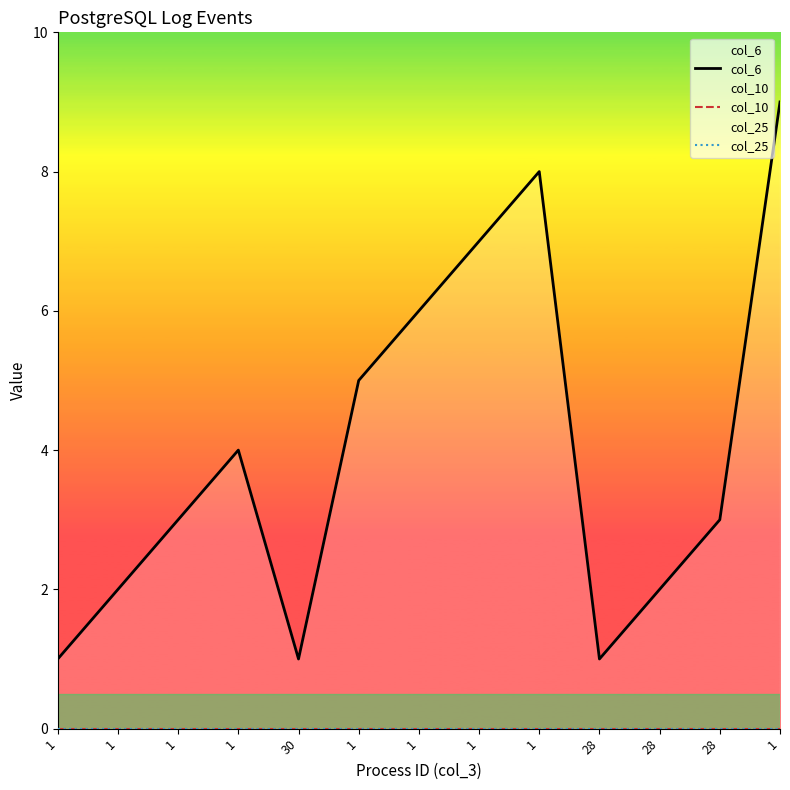

Rank the categories by col_10 value from highest to lowest.

1, 1, 1, 1, 30, 1, 1, 1, 1, 28, 28, 28, 1